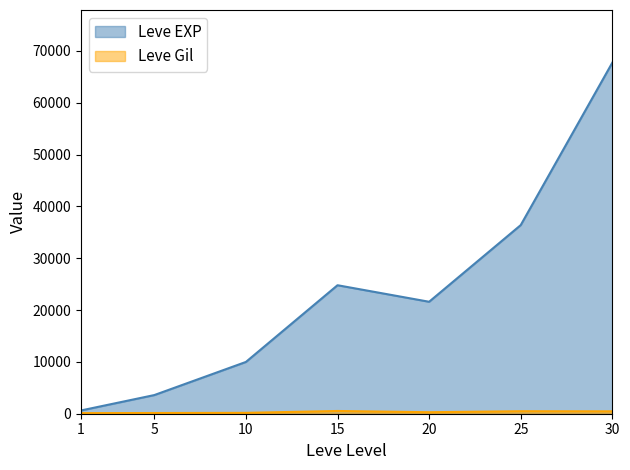

At which category is the sum across all series the highest?

30